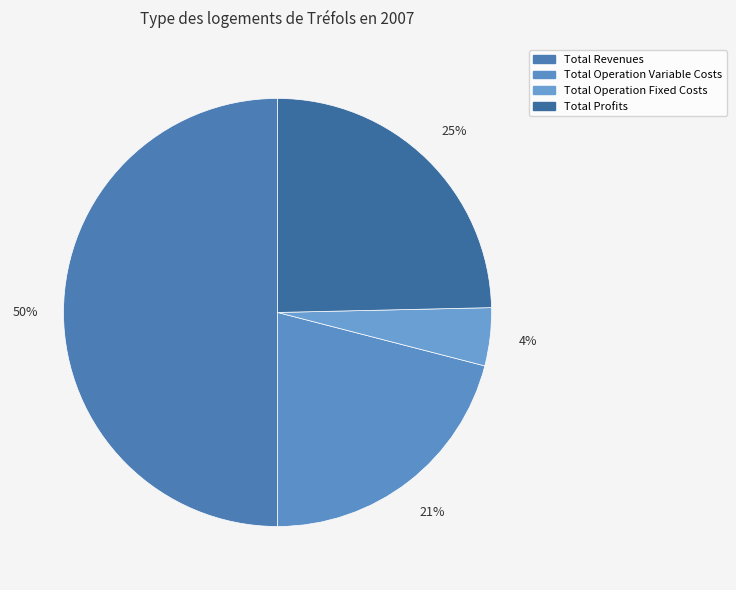

How many segments does this pie chart have?

4